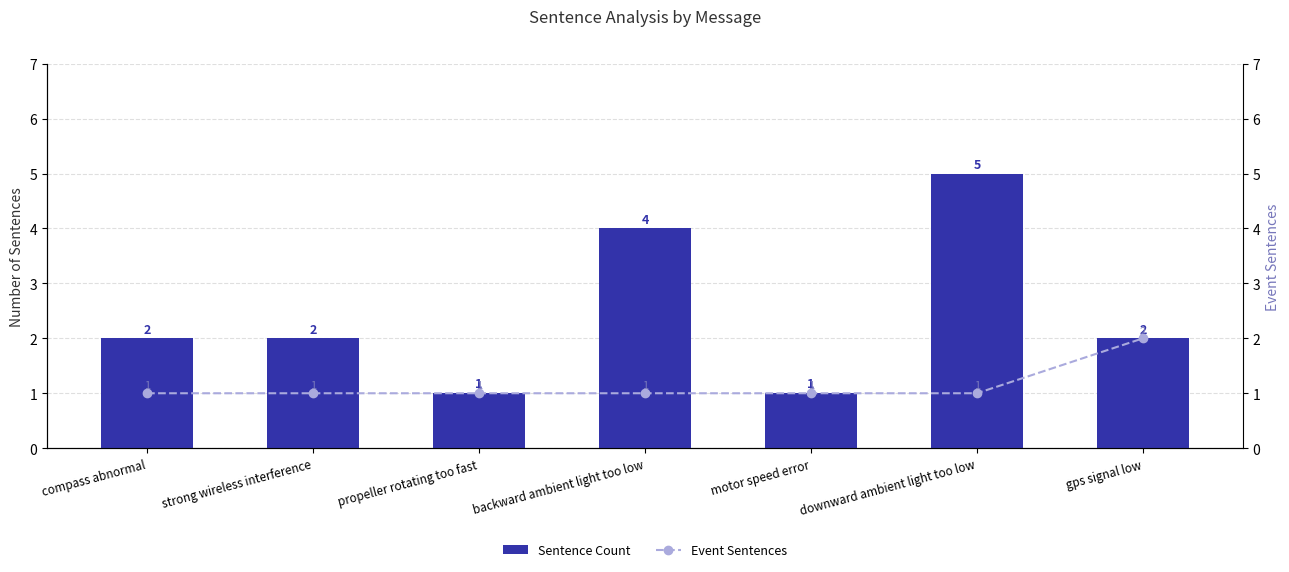

What is the difference between the second highest and second lowest values in the Sentence Count series?

3